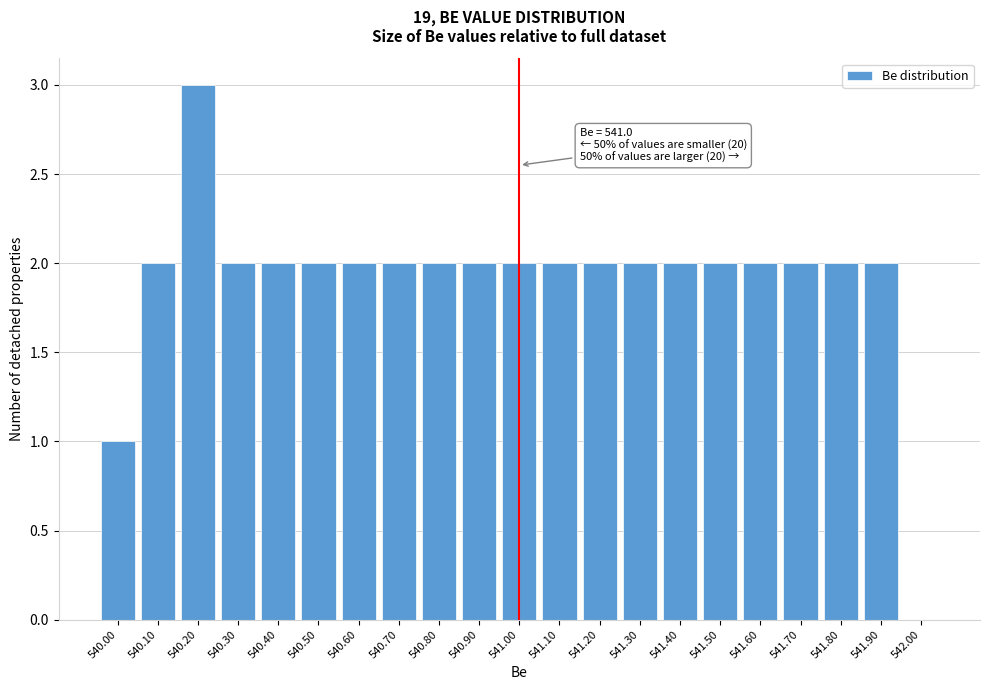

Reading right to left, list all the values displayed in this chart.

542.00=0	541.90=2	541.80=2	541.70=2	541.60=2	541.50=2	541.40=2	541.30=2	541.20=2	541.10=2	541.00=2	540.90=2	540.80=2	540.70=2	540.60=2	540.50=2	540.40=2	540.30=2	540.20=3	540.10=2	540.00=1